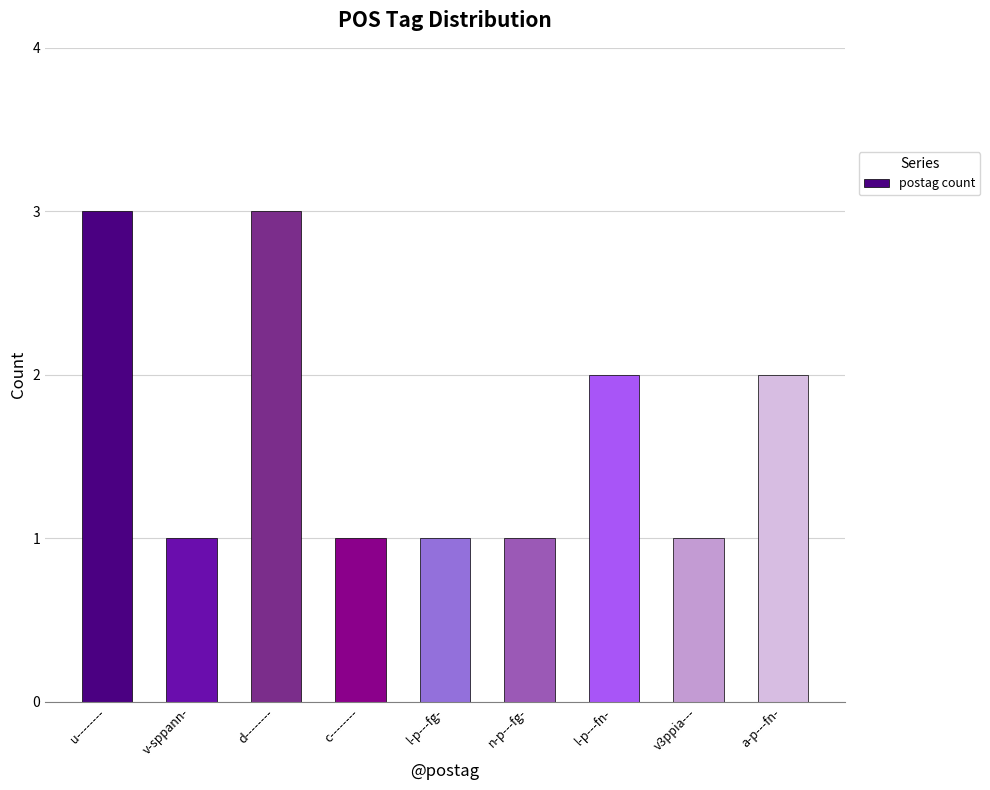

The value at n-p---fg- is 2. True or false?

False